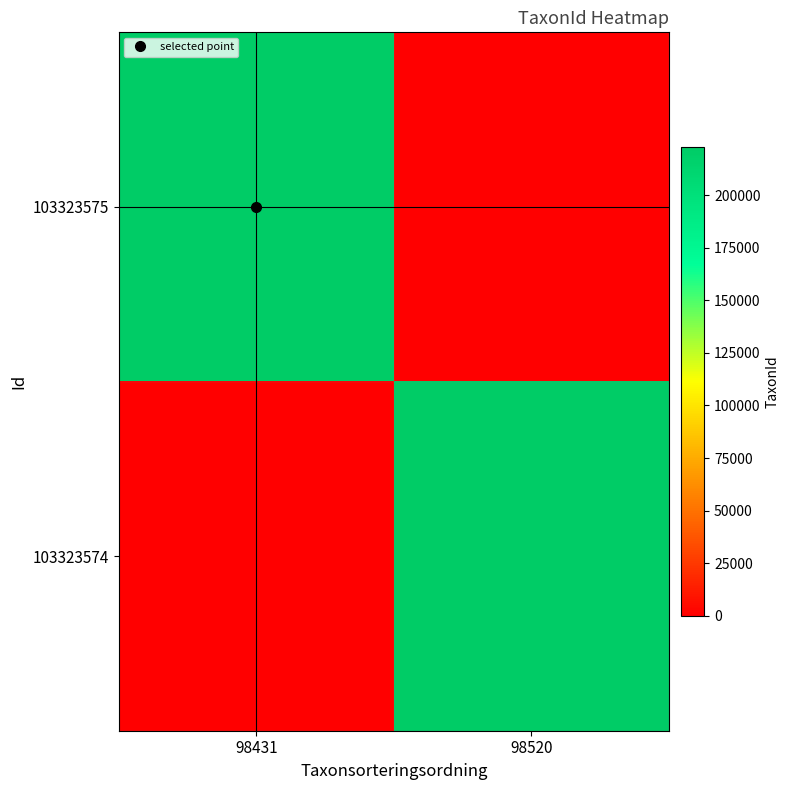

Is the value of 103323574 at 98520 greater than the value of 103323575 at 98520?

No